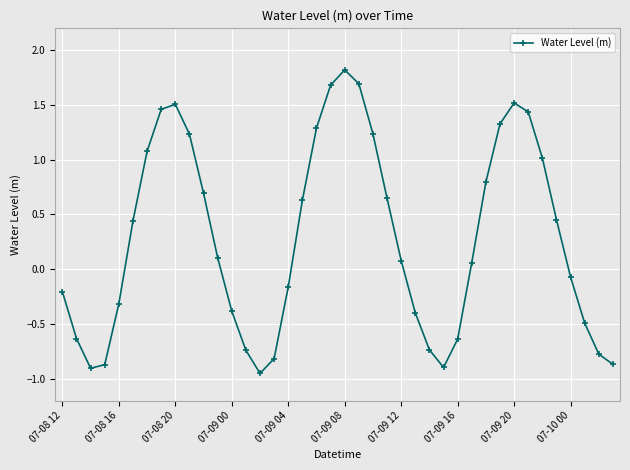

What is the value of the 20th point from the left?

1.7